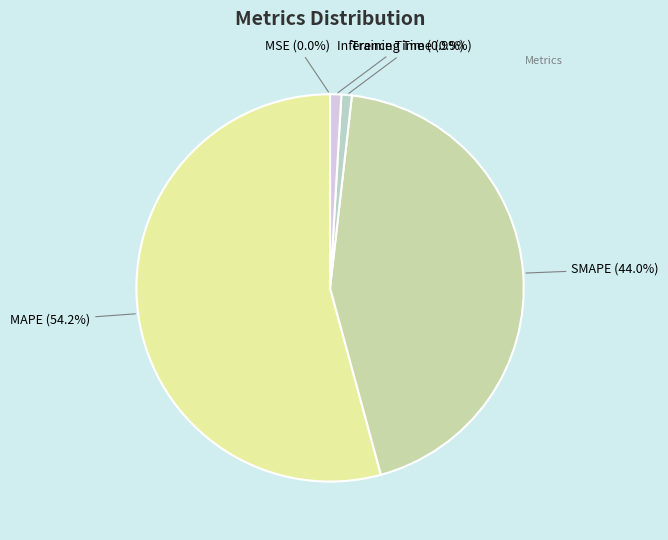

To the nearest percent, what is the average slice percentage?

20%